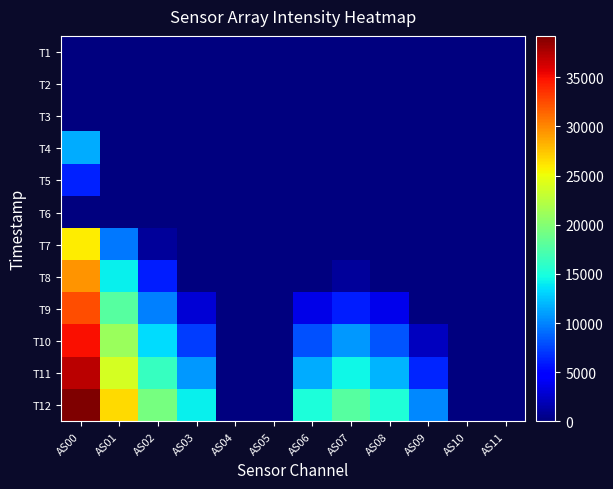

What is the greatest value displayed?

39206